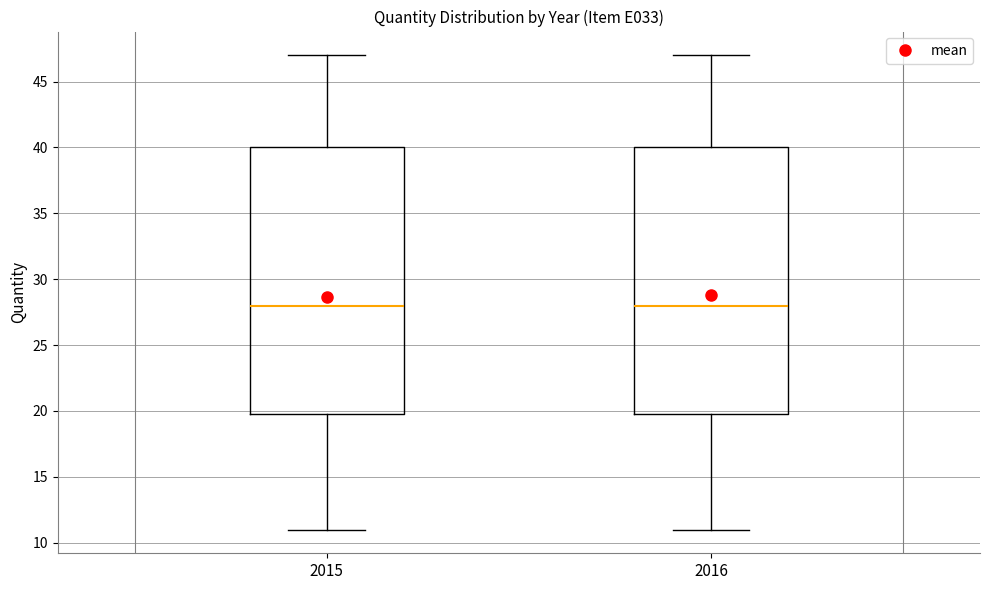

Where is the lower edge of the box at x = 2015 on the y-axis? The values are not printed on the chart, so give them approximately, as read against the axis.

20